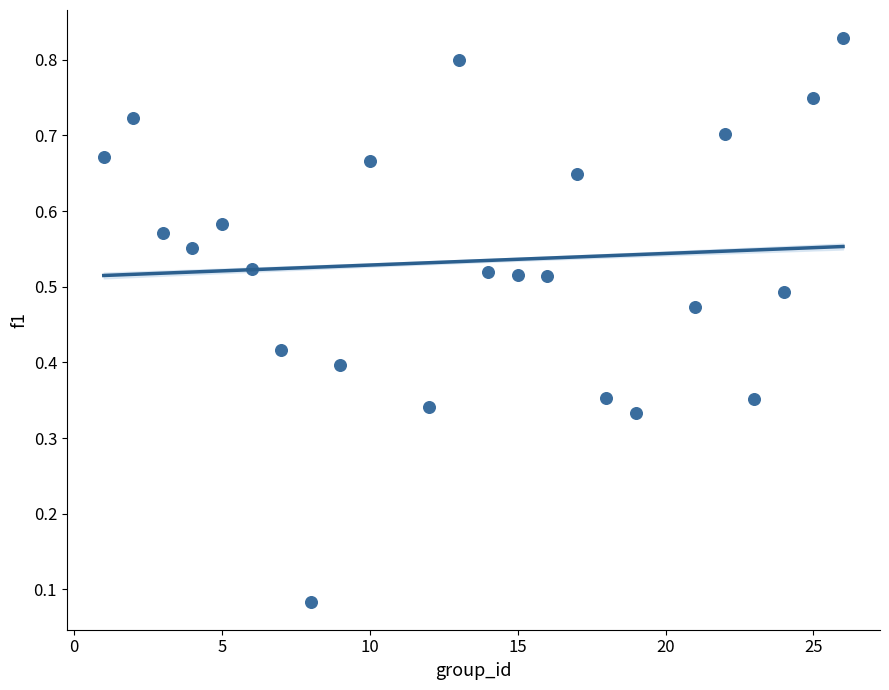

What is the range of X values (max minus min)?

25.0